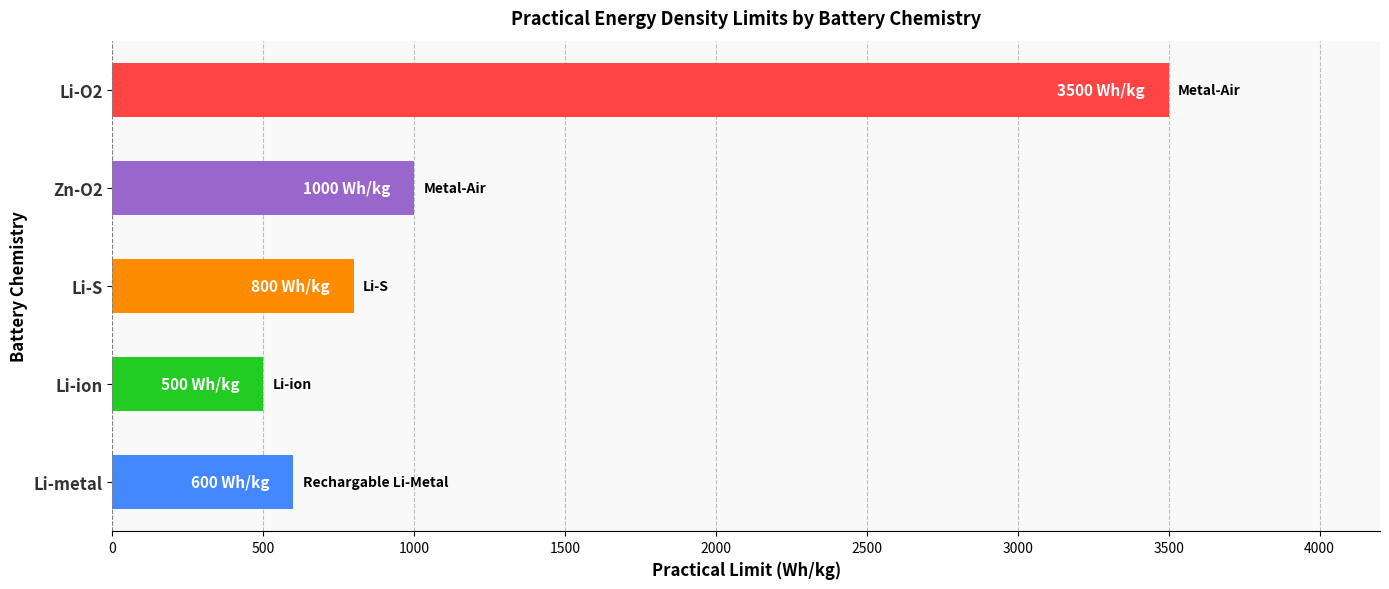

Reading bottom to top, list all the values displayed in this chart.

Li-metal=600	Li-ion=500	Li-S=800	Zn-O2=1000	Li-O2=3500